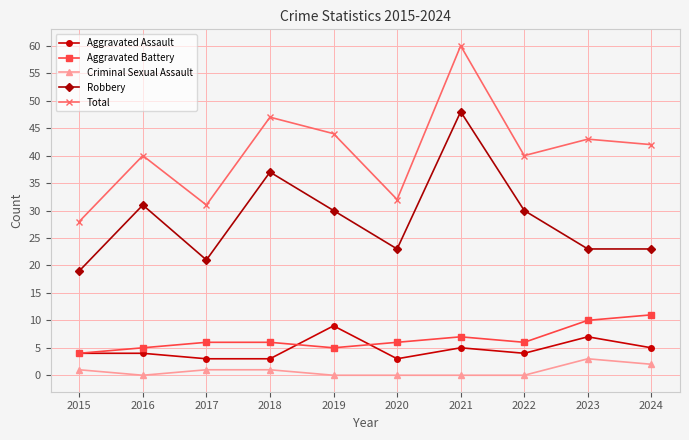

Is it true that Total equals 33 at 2021?

False